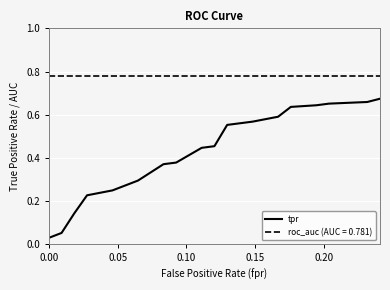

True or false: tpr and roc_auc (AUC = 0.781) intersect in this chart.

False